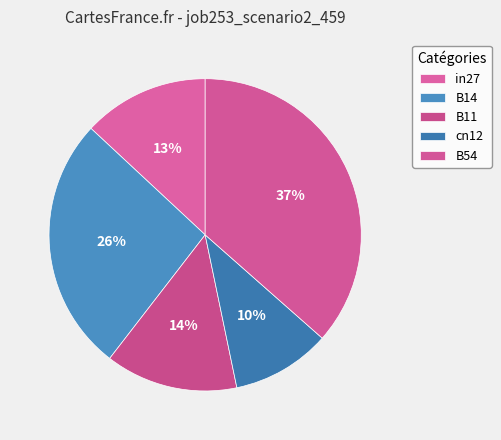

Does in27 represent more than half of the total?

No